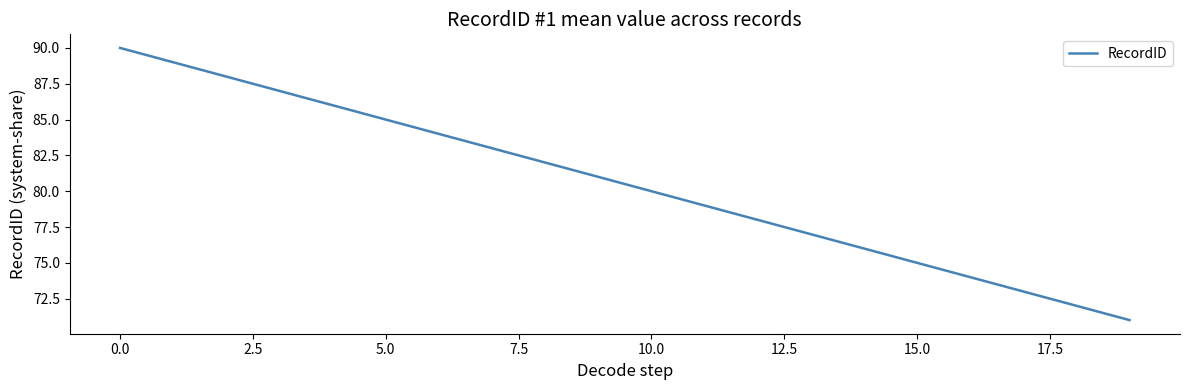

What is the maximum value shown in the chart?

90